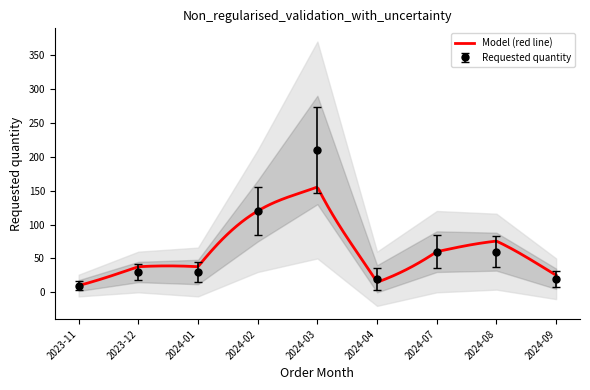

Approximately how many times larger is the value at 2024-09 compared to 2024-08?

0.3